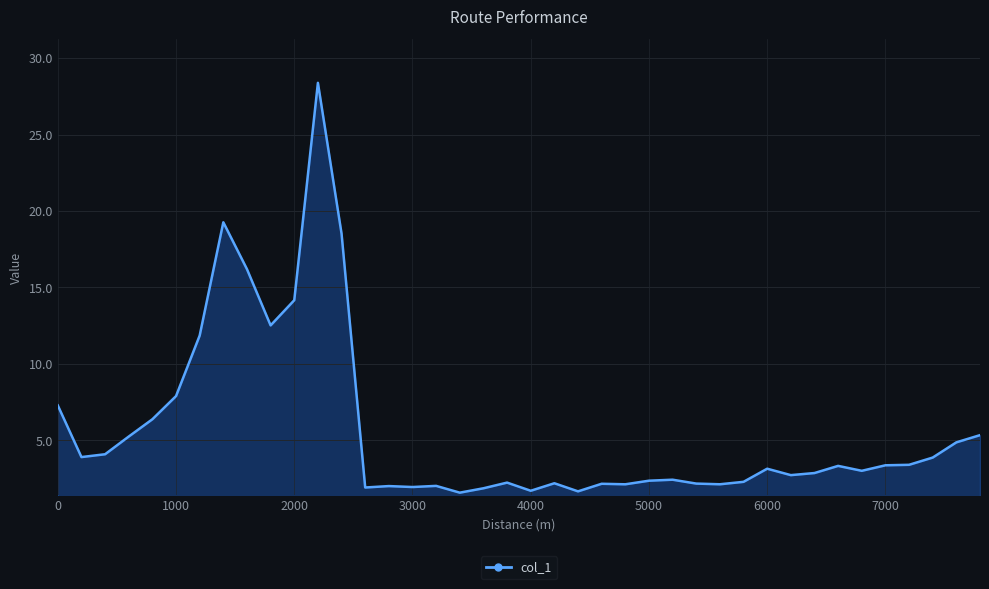

What is the difference between the maximum and minimum values?

26.8